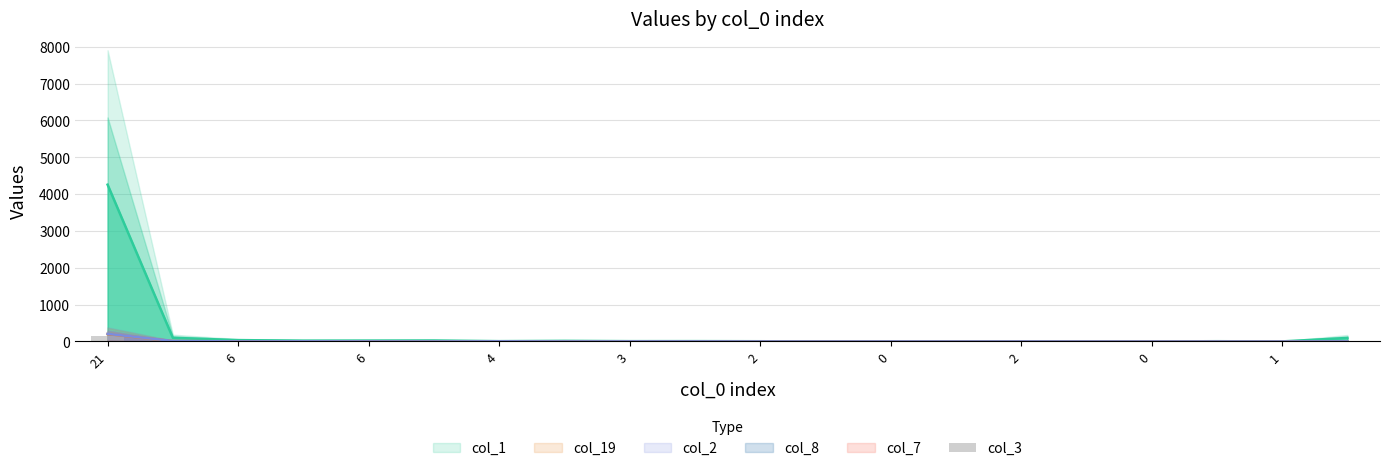

Which label corresponds to the largest value in the chart?

21